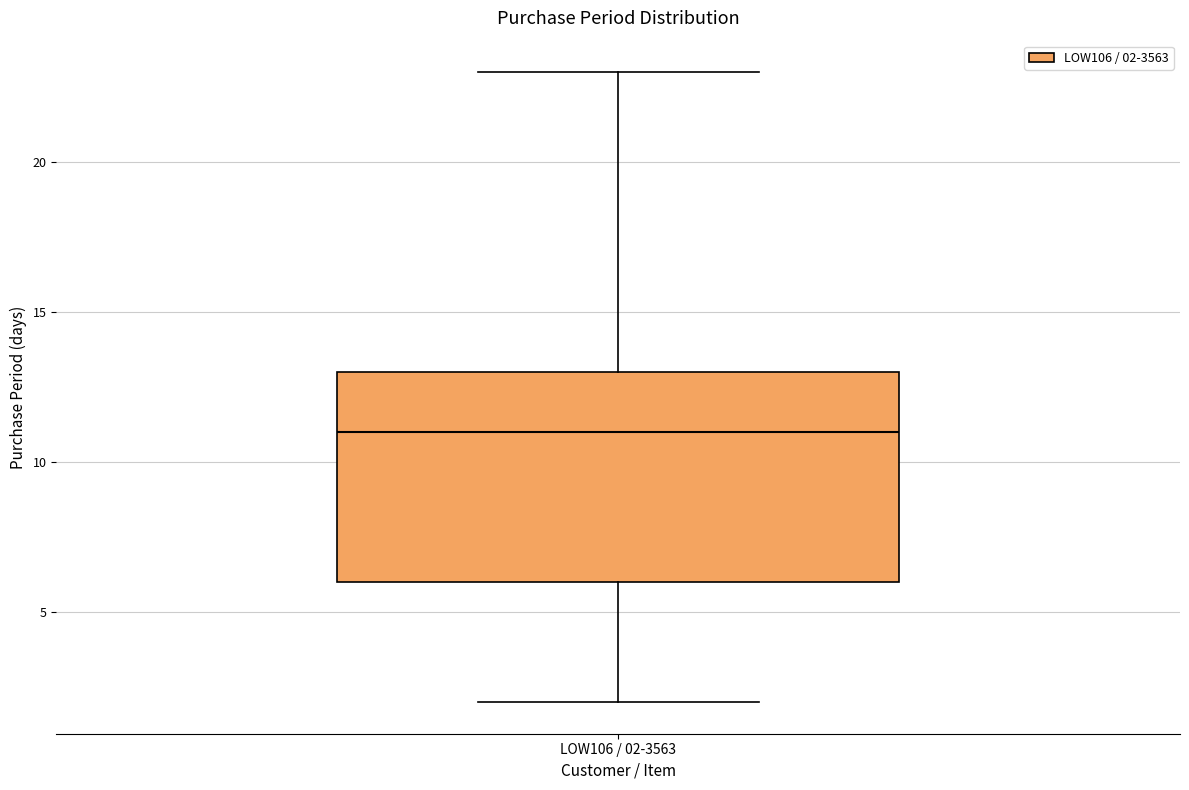

Where is the upper edge of the box for LOW106 / 02-3563 on the y-axis? The values are not printed on the chart, so give them approximately, as read against the axis.

13